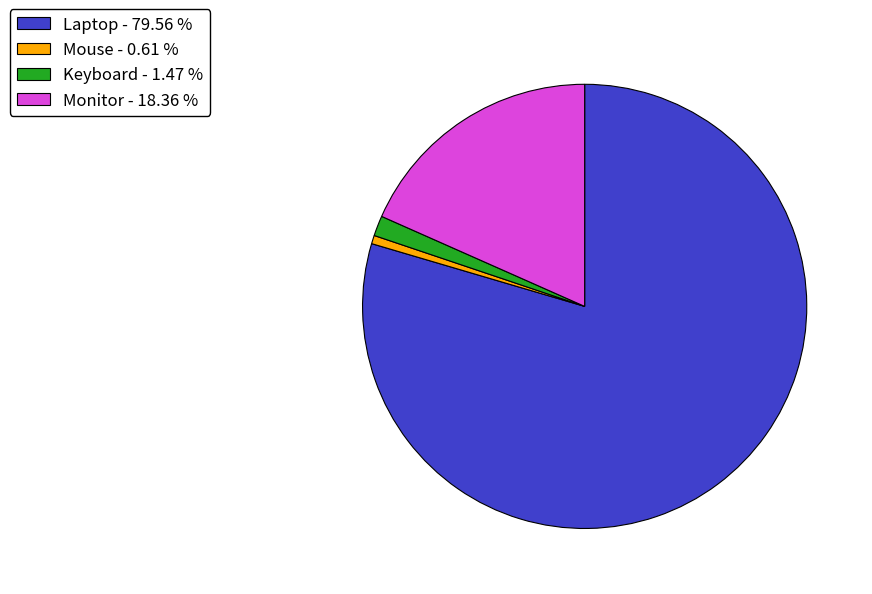

What is the largest slice in the pie chart?

Laptop